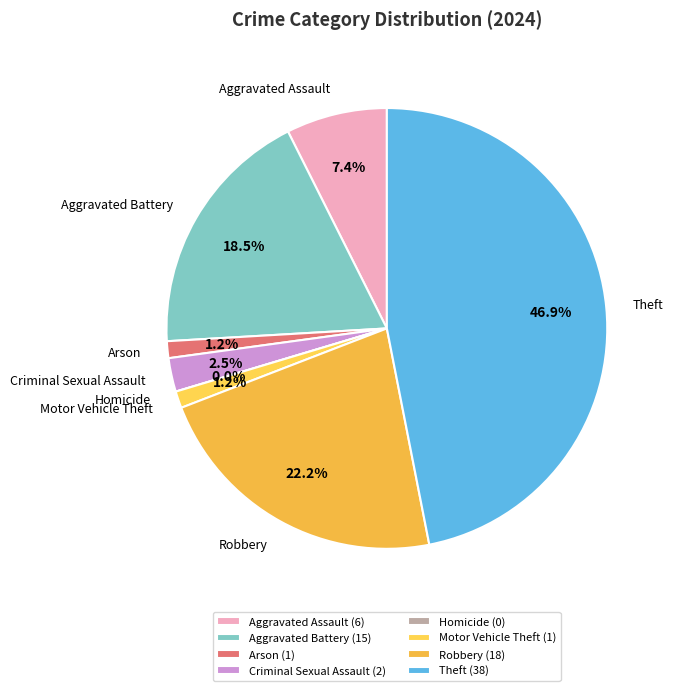

What percentage do Robbery and Theft together represent?

69.1%